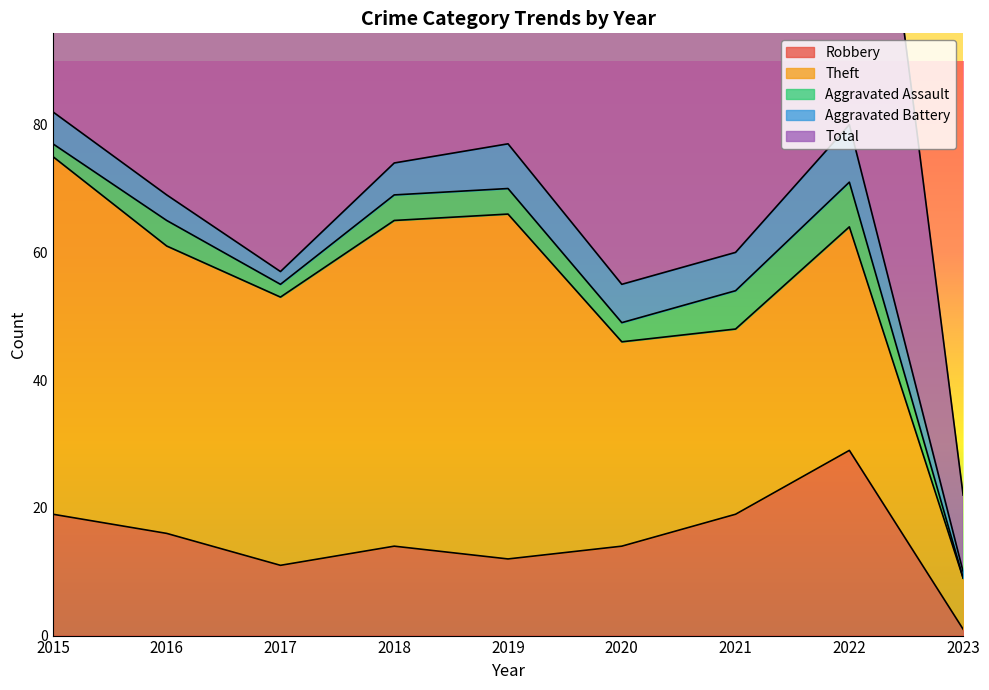

What is the sum of all Total values?

572